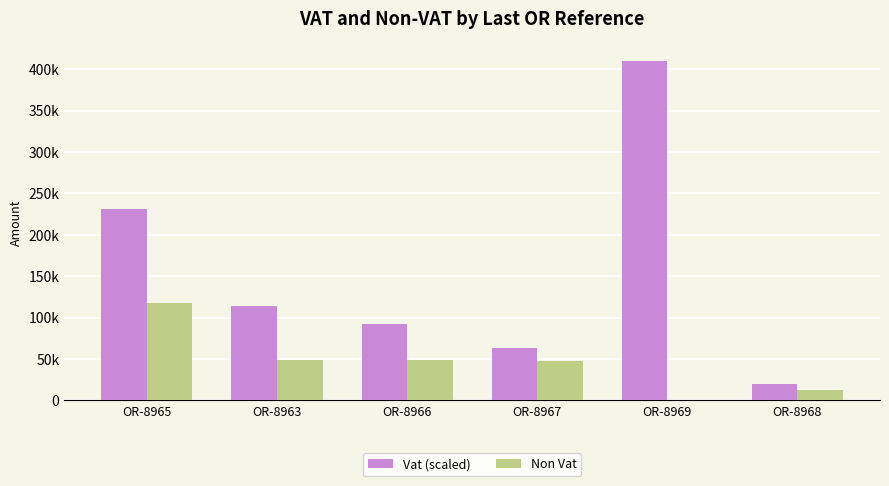

Does the chart contain stacked bars?

No